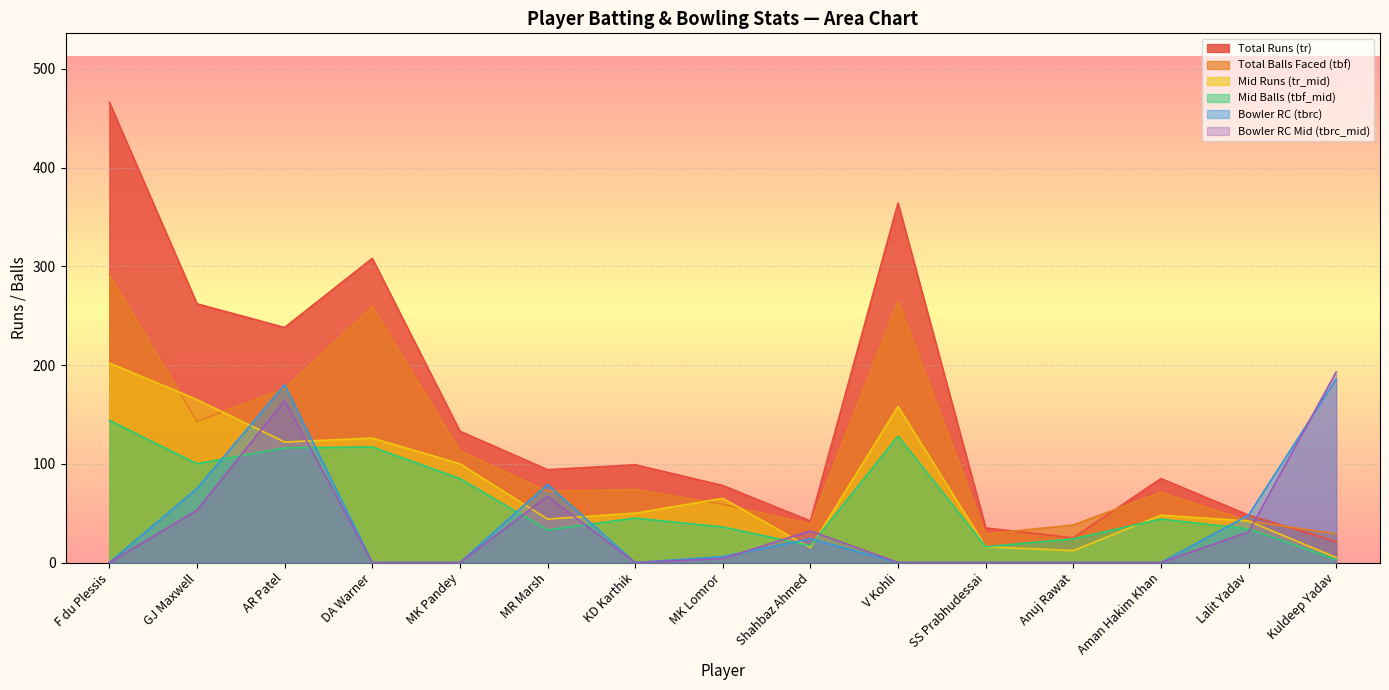

Reading left to right, list all the values displayed in this chart.

Total Runs (tr): F du Plessis=466	GJ Maxwell=262	AR Patel=238	DA Warner=308	MK Pandey=133	MR Marsh=94	KD Karthik=99	MK Lomror=78	Shahbaz Ahmed=42	V Kohli=364	SS Prabhudessai=35	Anuj Rawat=25	Aman Hakim Khan=85	Lalit Yadav=48	Kuldeep Yadav=21
Total Balls Faced (tbf): F du Plessis=291	GJ Maxwell=143	AR Patel=176	DA Warner=259	MK Pandey=113	MR Marsh=72	KD Karthik=74	MK Lomror=59	Shahbaz Ahmed=39	V Kohli=264	SS Prabhudessai=29	Anuj Rawat=38	Aman Hakim Khan=71	Lalit Yadav=42	Kuldeep Yadav=29
Mid Runs (tr_mid): F du Plessis=202	GJ Maxwell=165	AR Patel=122	DA Warner=126	MK Pandey=100	MR Marsh=44	KD Karthik=50	MK Lomror=65	Shahbaz Ahmed=15	V Kohli=158	SS Prabhudessai=16	Anuj Rawat=12	Aman Hakim Khan=48	Lalit Yadav=42	Kuldeep Yadav=5
Mid Balls (tbf_mid): F du Plessis=144	GJ Maxwell=100	AR Patel=116	DA Warner=117	MK Pandey=85	MR Marsh=33	KD Karthik=45	MK Lomror=36	Shahbaz Ahmed=17	V Kohli=128	SS Prabhudessai=16	Anuj Rawat=24	Aman Hakim Khan=44	Lalit Yadav=34	Kuldeep Yadav=3
Bowler RC (tbrc): F du Plessis=0	GJ Maxwell=75	AR Patel=180	DA Warner=0	MK Pandey=0	MR Marsh=79	KD Karthik=0	MK Lomror=6	Shahbaz Ahmed=24	V Kohli=0	SS Prabhudessai=0	Anuj Rawat=0	Aman Hakim Khan=0	Lalit Yadav=48	Kuldeep Yadav=186
Bowler RC Mid (tbrc_mid): F du Plessis=0	GJ Maxwell=53	AR Patel=164	DA Warner=0	MK Pandey=0	MR Marsh=67	KD Karthik=0	MK Lomror=4	Shahbaz Ahmed=32	V Kohli=0	SS Prabhudessai=0	Anuj Rawat=0	Aman Hakim Khan=0	Lalit Yadav=31	Kuldeep Yadav=193